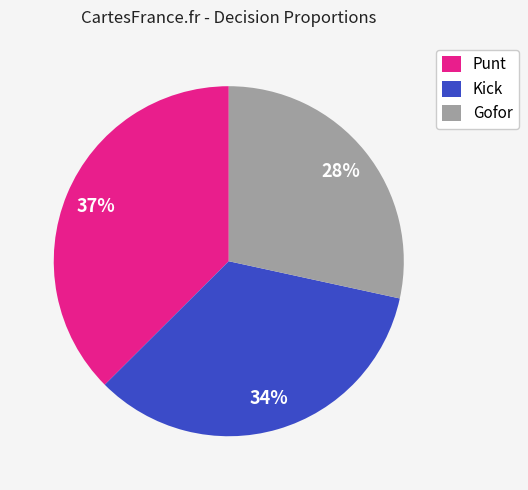

Which slice is the smallest?

Gofor